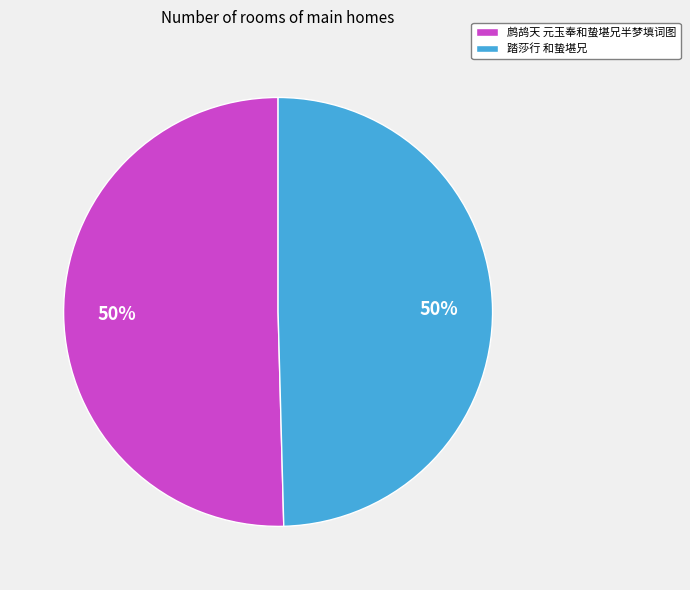

Is it true that 鹧鸪天 元玉奉和蛰堪兄半梦填词图 is 50% of the pie?

True